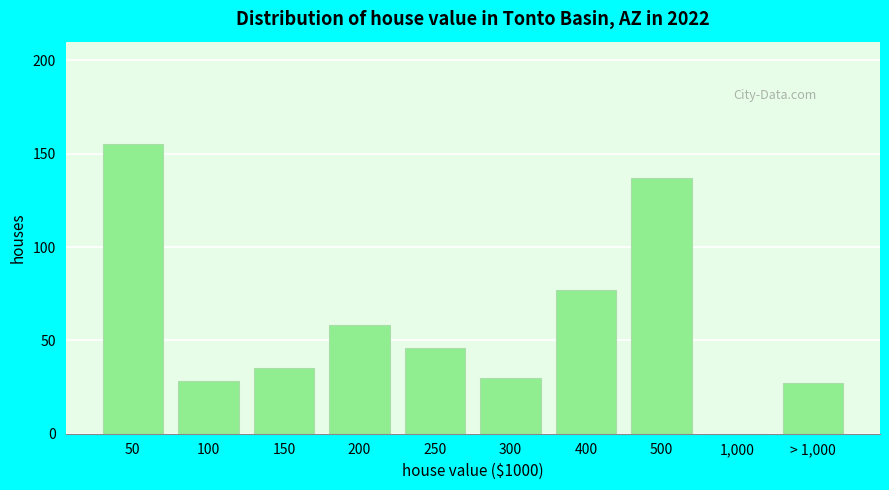

Reading left to right, list all the values displayed in this chart.

50=155	100=28	150=35	200=58	250=46	300=30	400=77	500=137	1,000=0	> 1,000=27